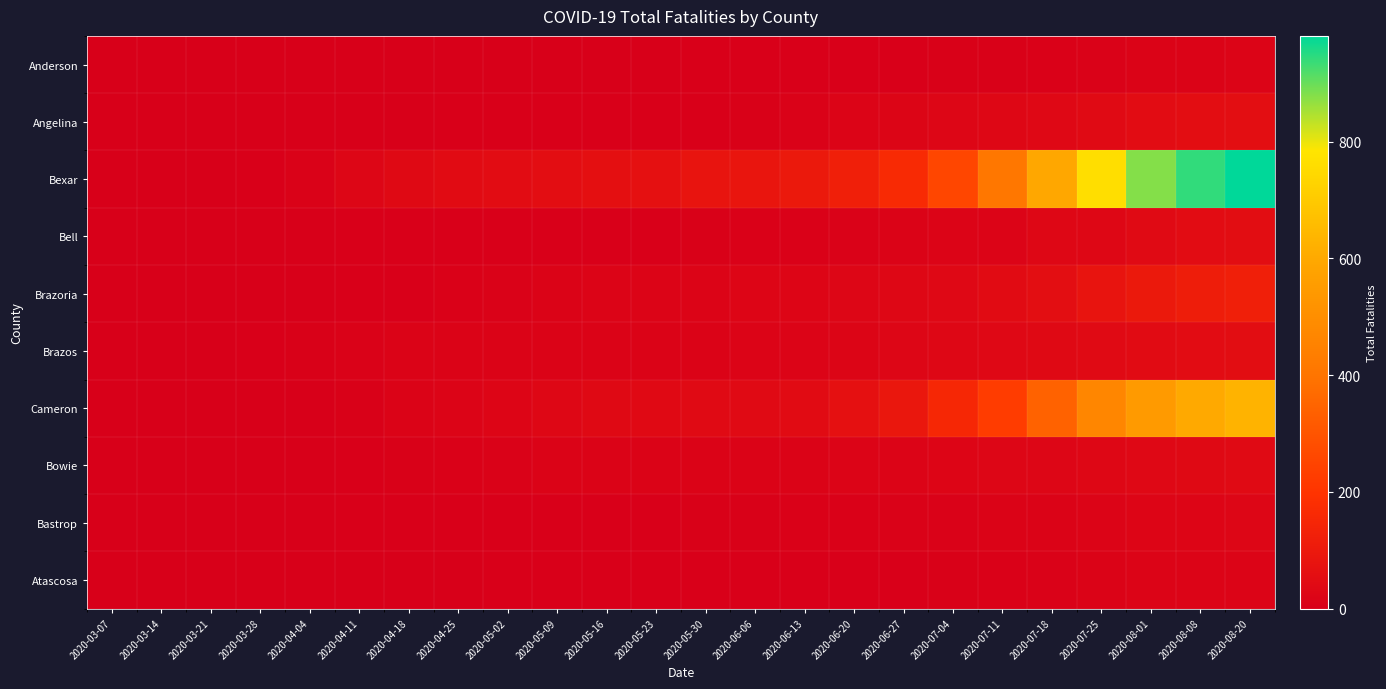

What is the difference between the highest and lowest values at 2020-04-25?

44